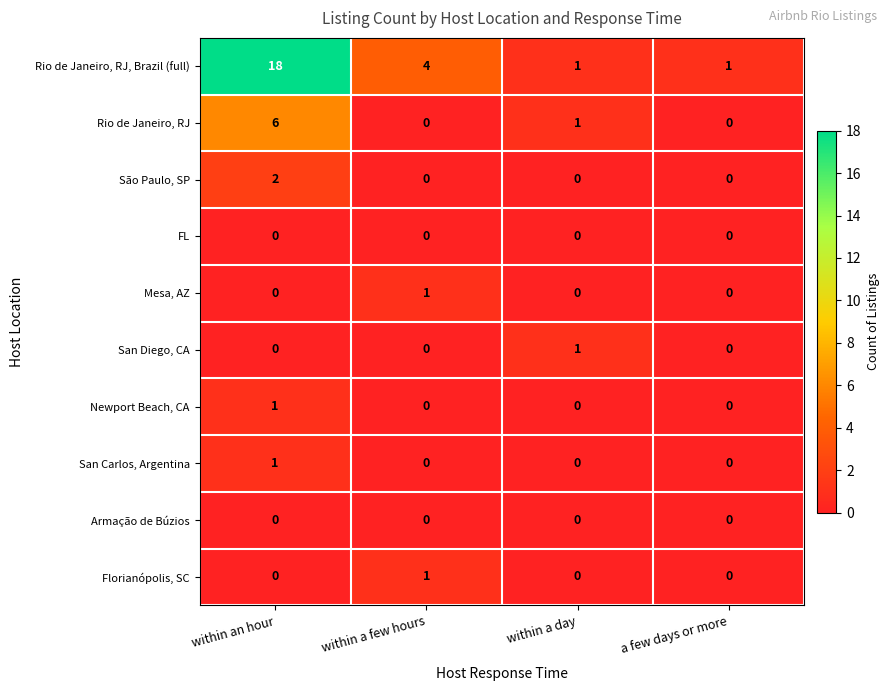

What is the total value across all series at within an hour?

28